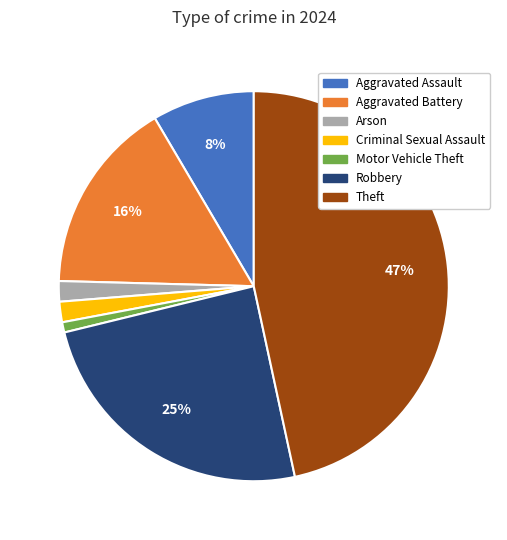

To the nearest percent, what is the average slice percentage?

14%